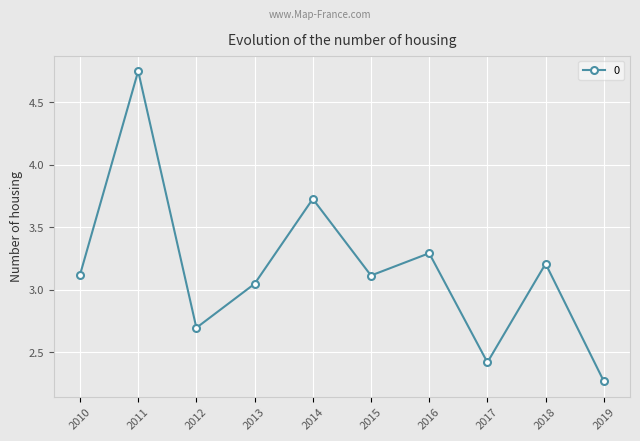

What is the change in value from 2014 to 2016?

-0.4